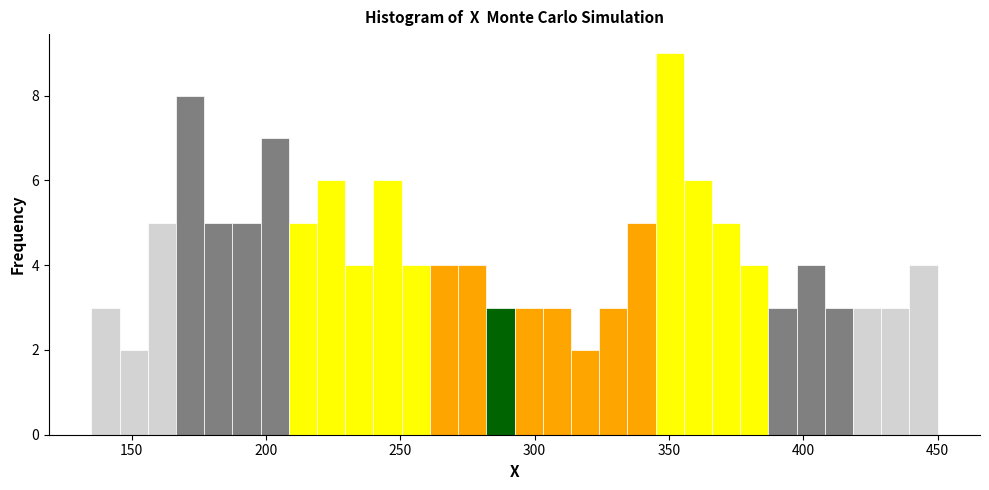

Around what value on the x-axis is the tallest bar? Give the approximate position of its centre, as read against the axis.

350